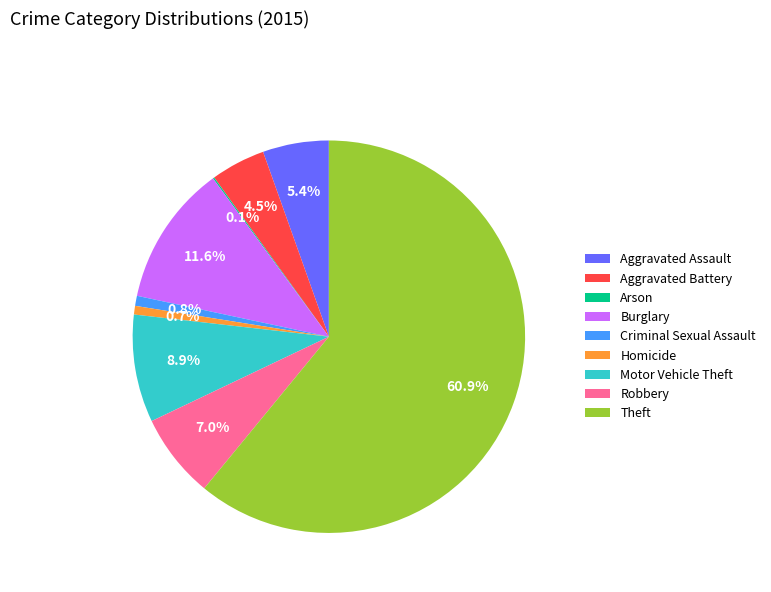

Is Theft the majority of the pie?

Yes